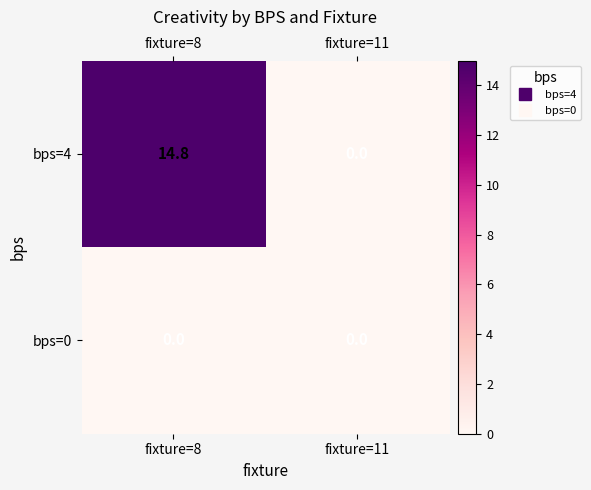

Rank the series at fixture=8 from highest to lowest value.

bps=4, bps=0